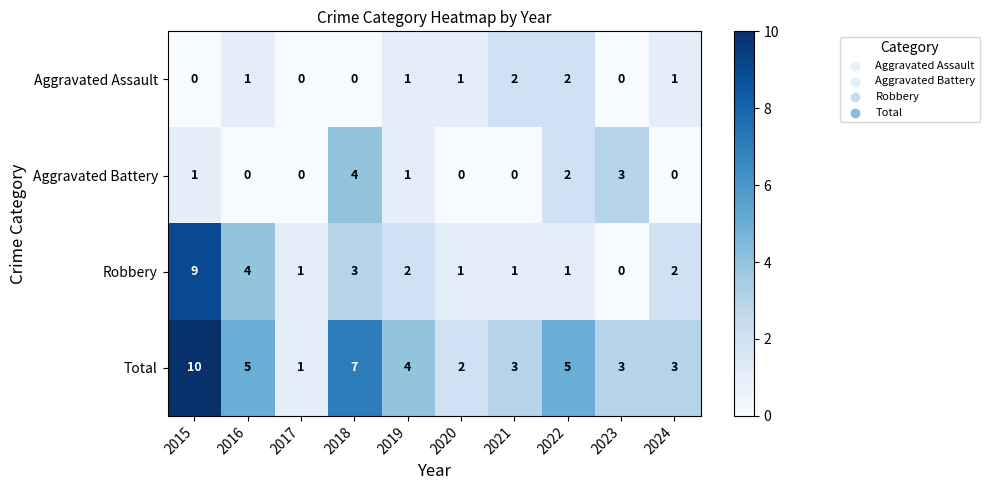

What is the difference between the highest and lowest values at 2015?

10